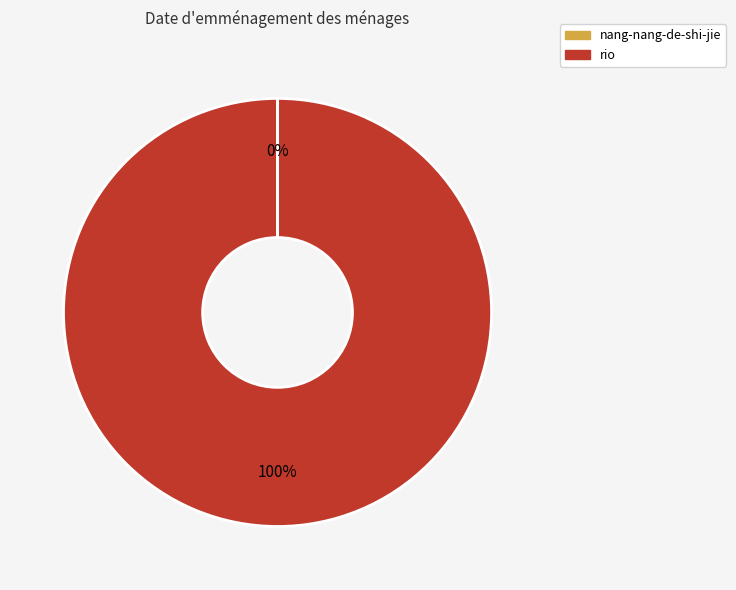

To the nearest percent, what is the difference between the largest and smallest slice percentages?

100%